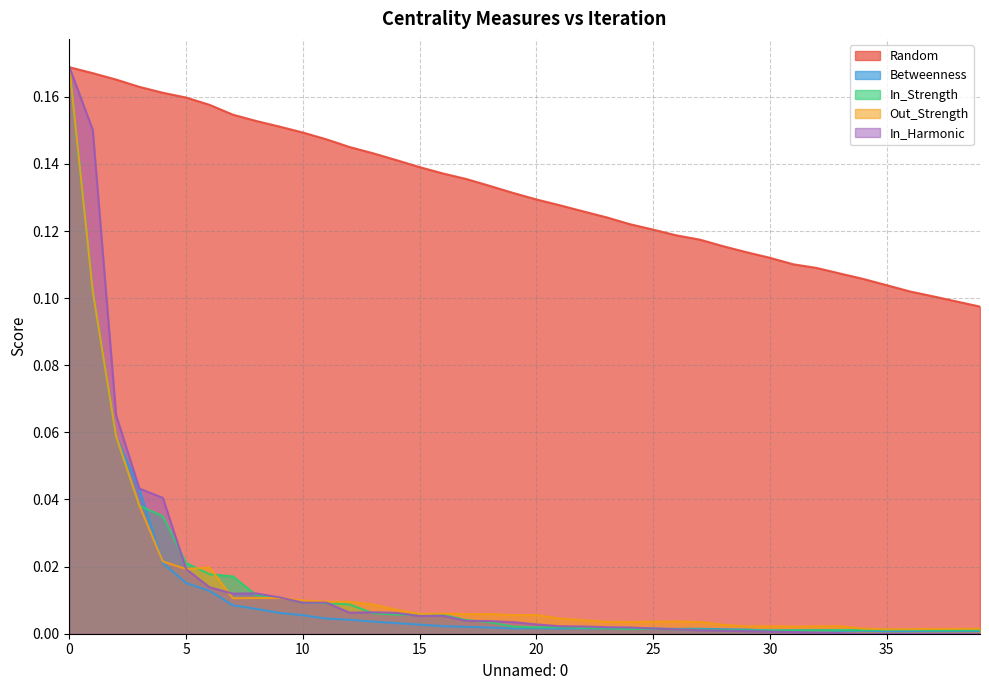

Which series has the largest total across all categories?

Random